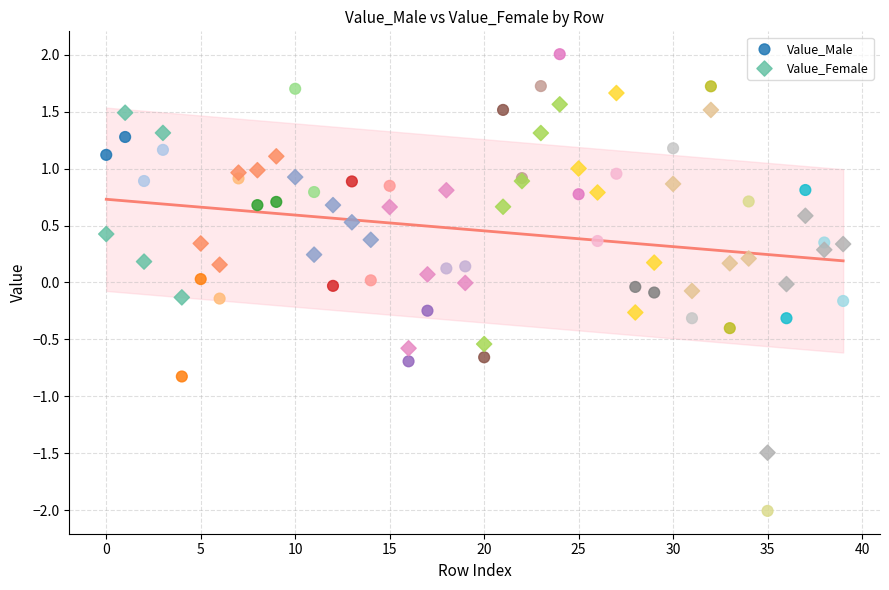

Which series reaches the minimum Y coordinate?

Value_Male